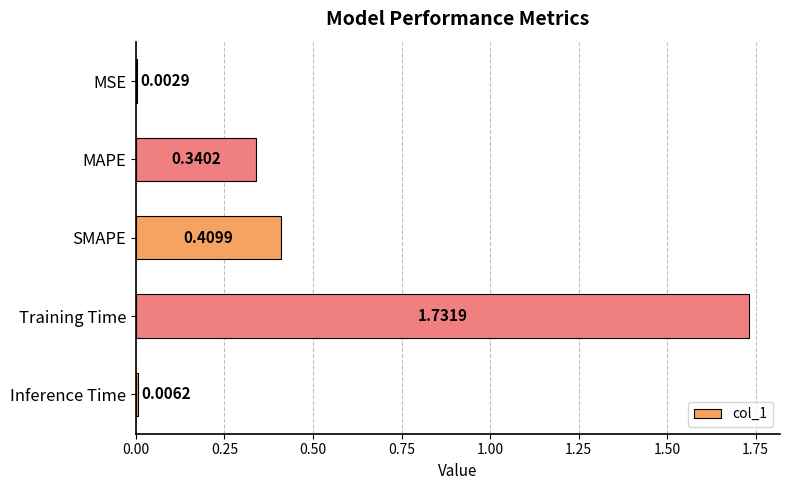

Which label corresponds to the largest value in the chart?

Training Time